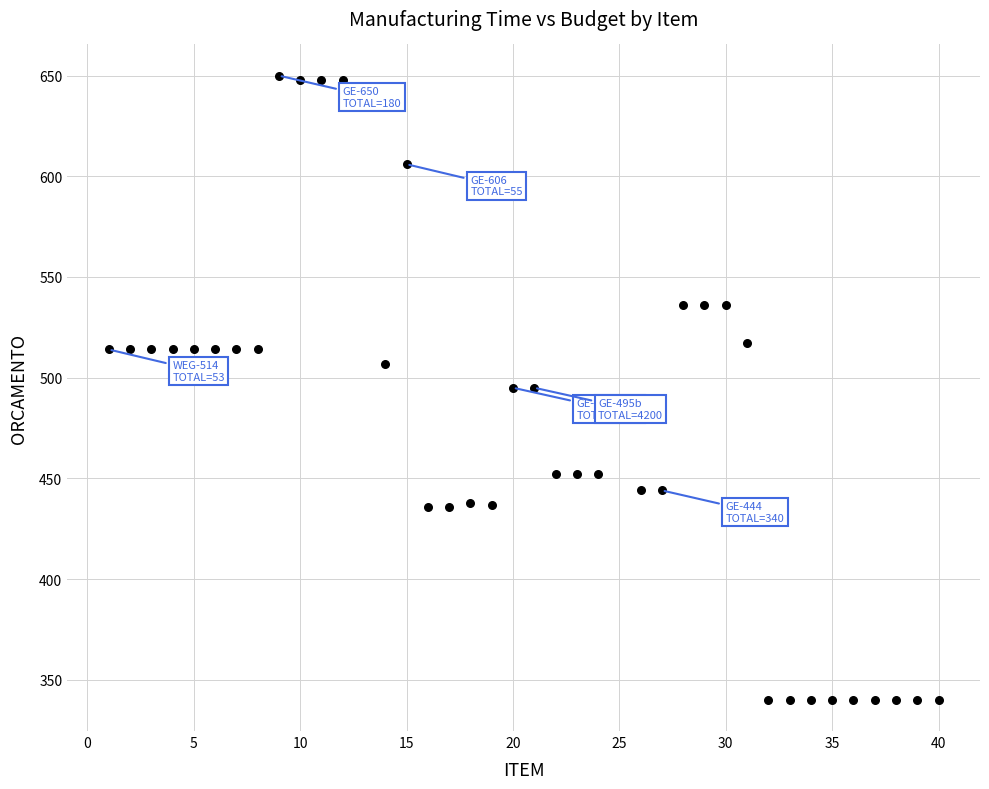

What is the range of X values (max minus min)?

39